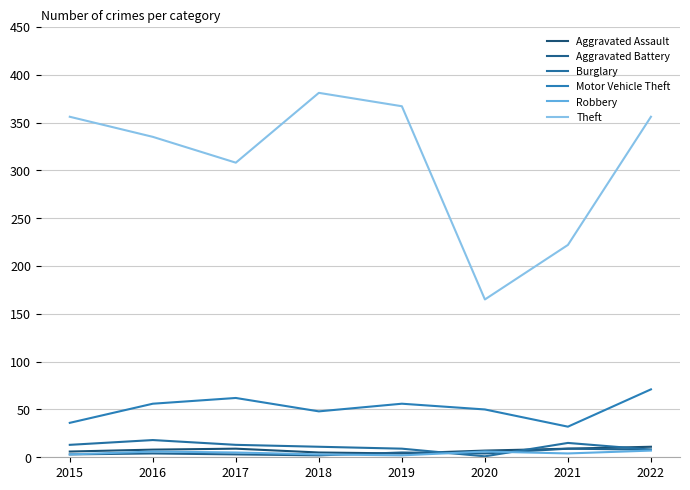

List the labels in order of Aggravated Battery value, smallest first.

2018, 2015, 2017, 2016, 2020, 2019, 2022, 2021